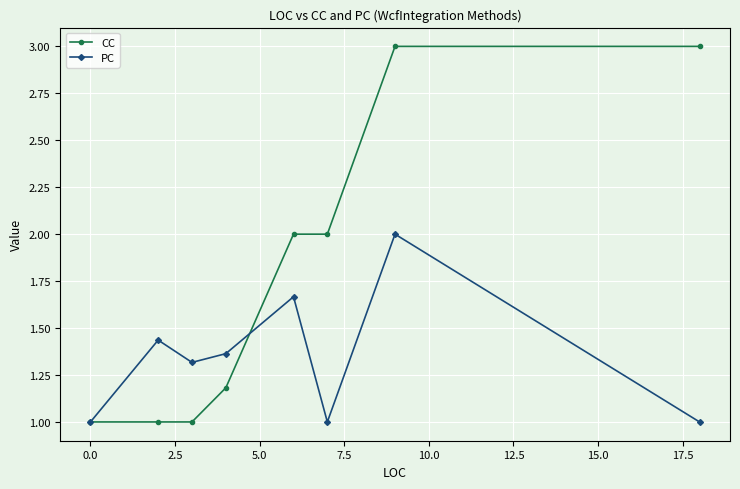

True or false: CC and PC intersect in this chart.

True